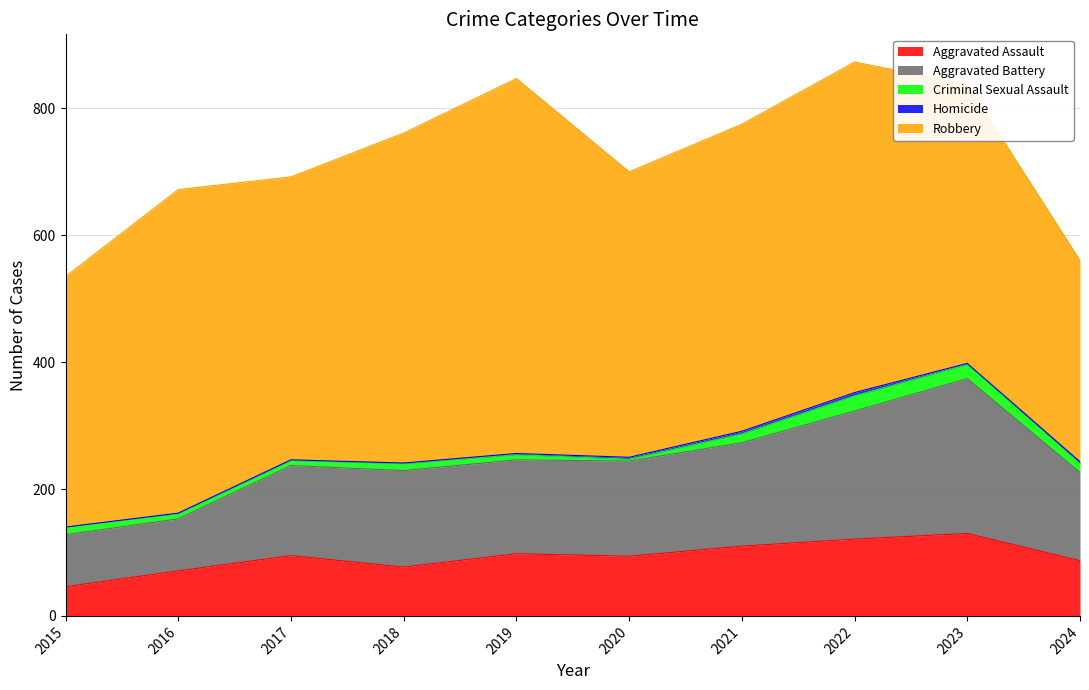

Is it true that Aggravated Battery equals 150 at 2020?

True